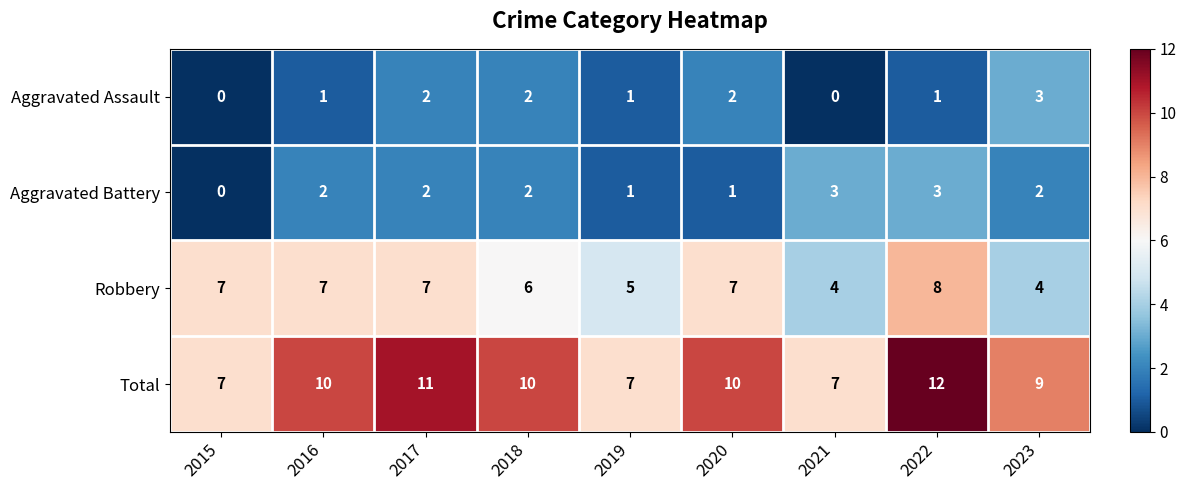

Where is Total nearest to the value 9?

2023